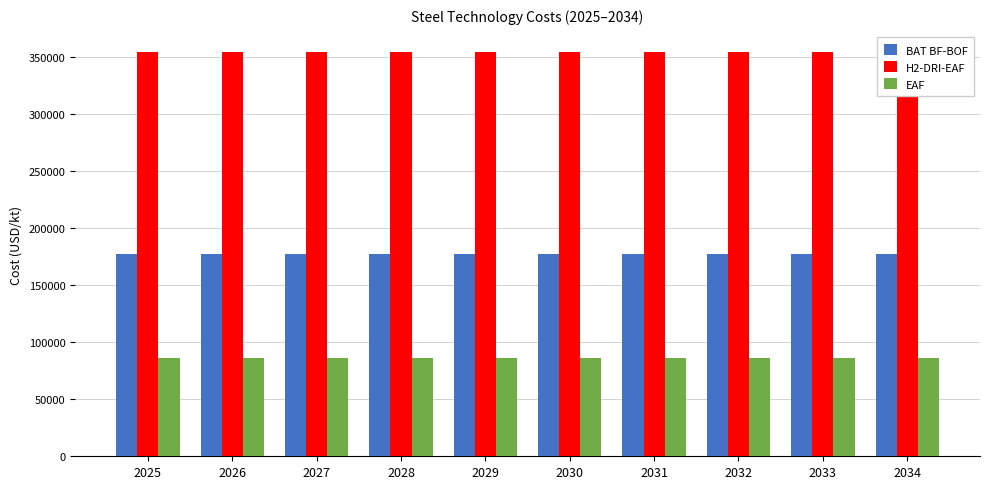

Is the value of BAT BF-BOF at 2027 greater than the value of EAF at 2029?

Yes